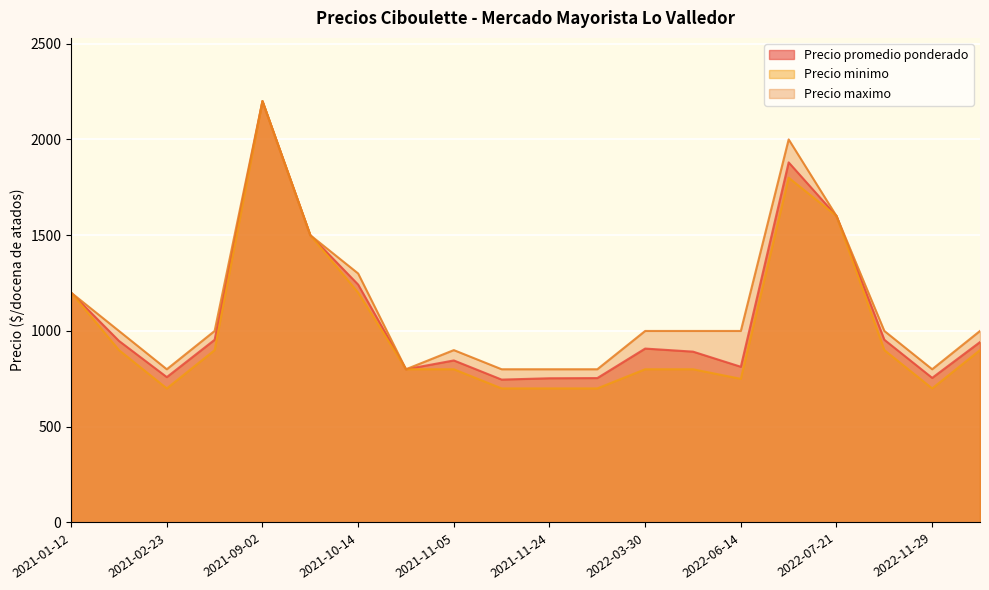

What is the sum of all Precio promedio ponderado values?

21446